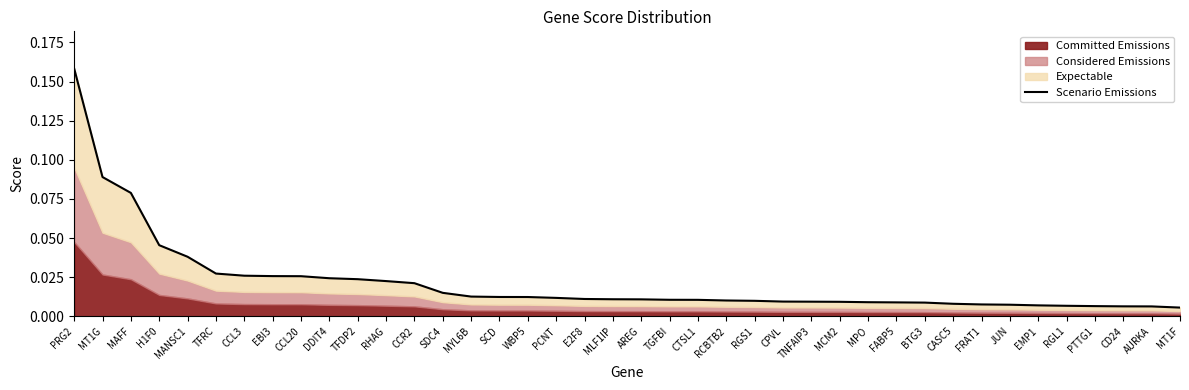

What is the difference between the second highest and minimum values?

0.1